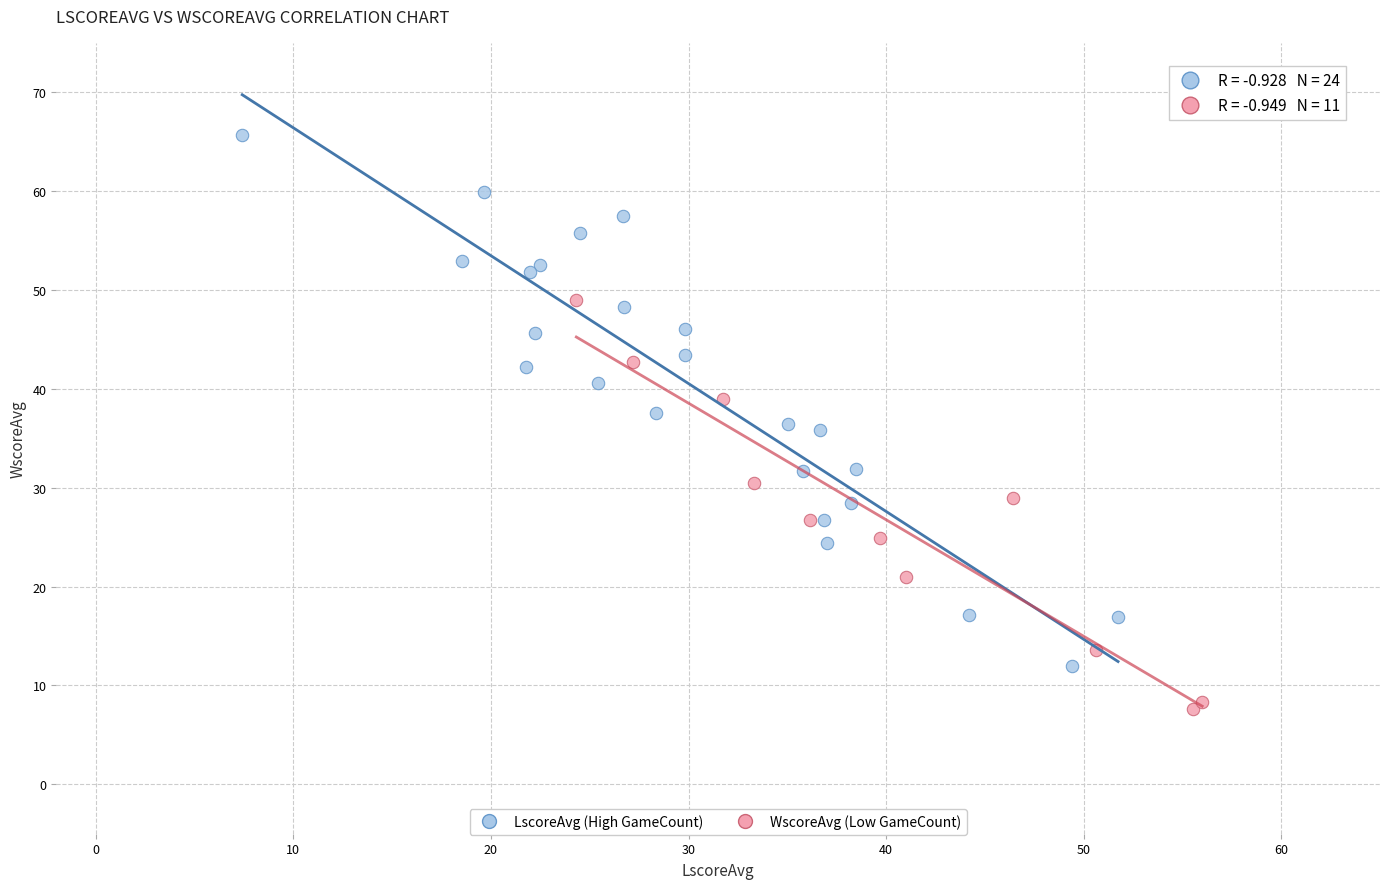

Which series contains the highest Y value?

LscoreAvg (High GameCount)